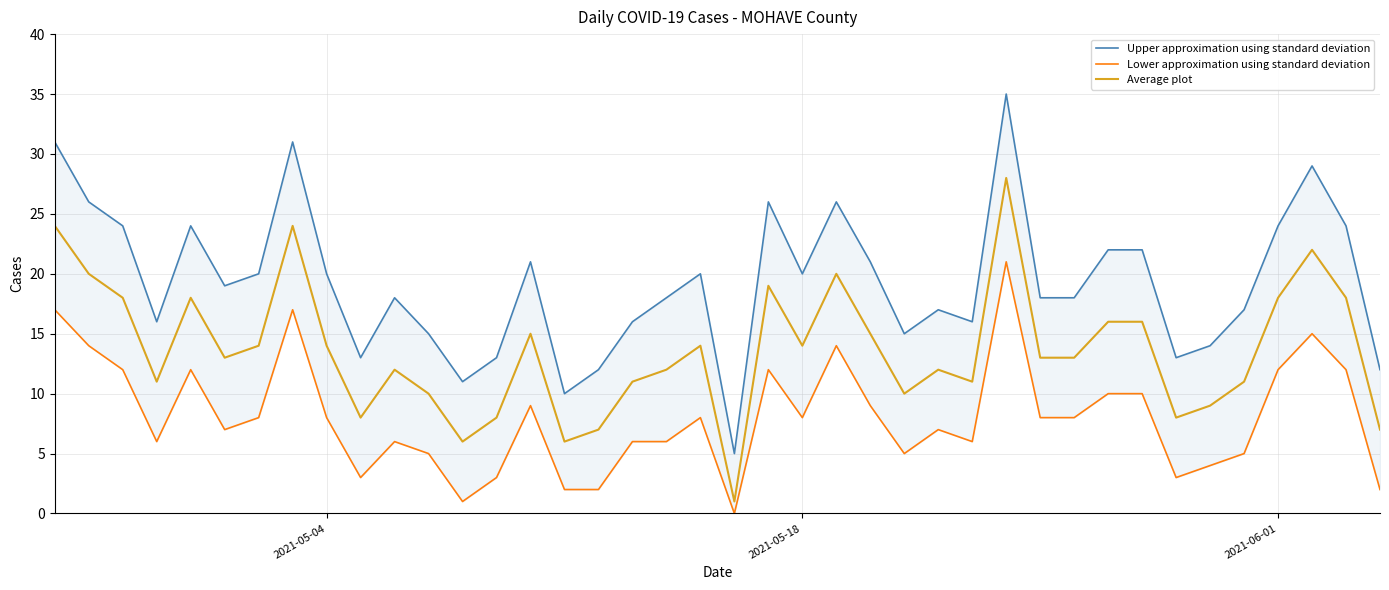

True or false: Upper approximation using standard deviation and Lower approximation using standard deviation cross at least once.

False